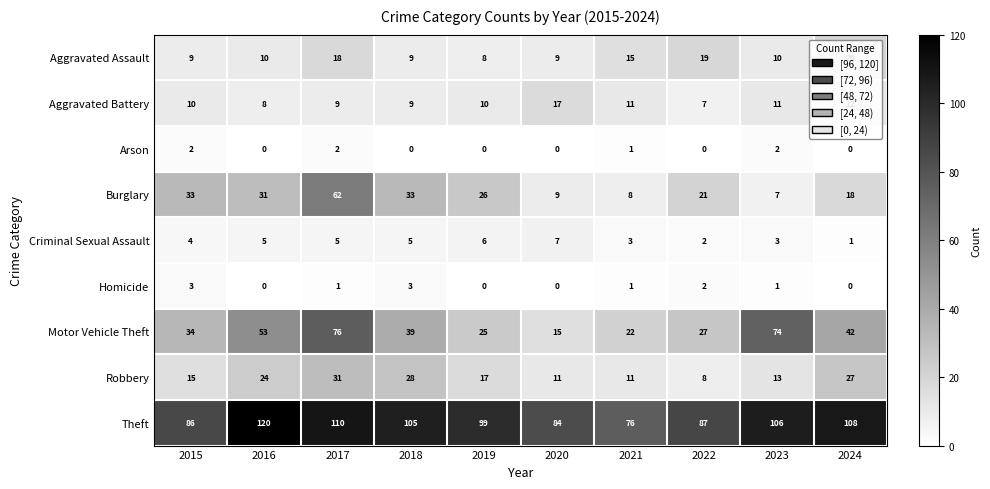

What is the total value across all series at 2021?

148